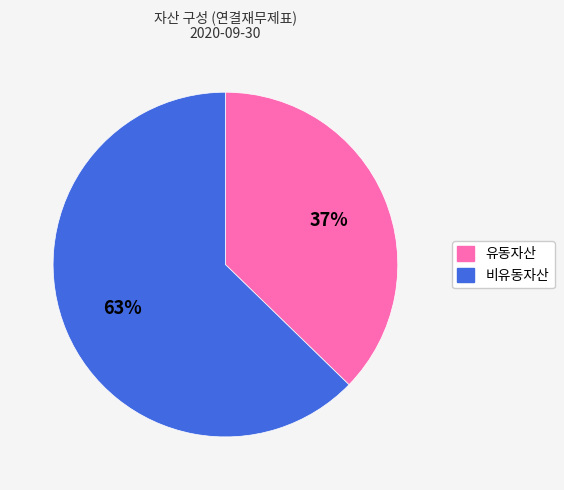

To the nearest percent, what is the average slice percentage?

50%